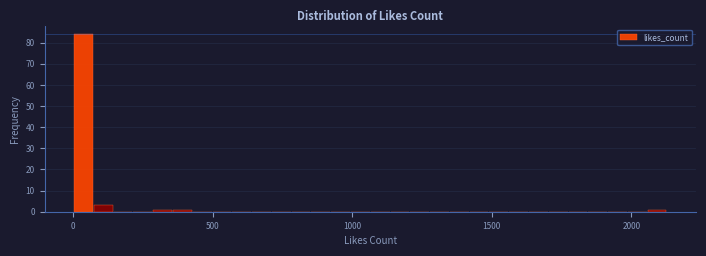

Around what value on the x-axis is the tallest bar? Give the approximate position of its centre, as read against the axis.

50